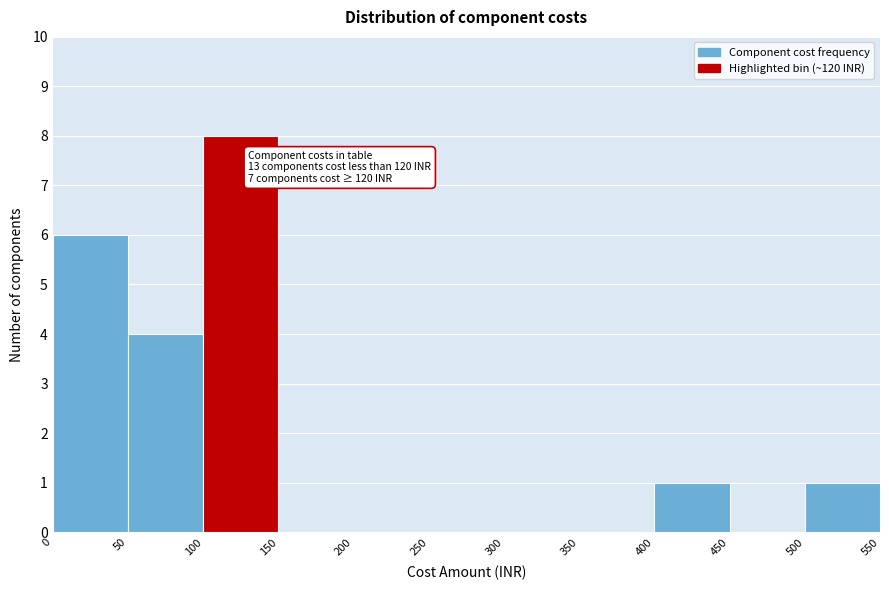

Over which range of the x-axis is the bar tallest?

100 to 150